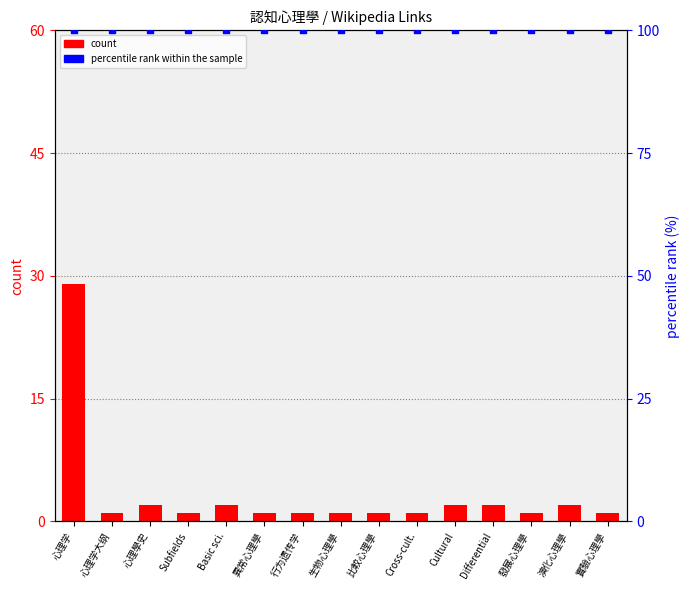

What is the total value across all series at 心理学?

129